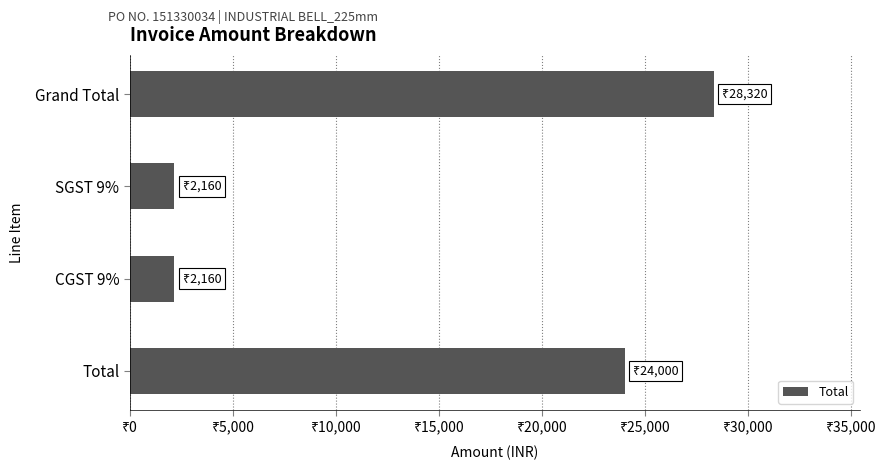

Which category has the highest value across all series?

Grand Total